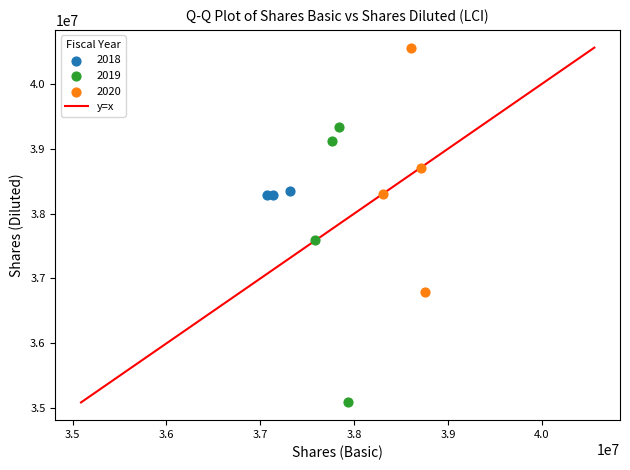

Which series contains the lowest Y value?

2019